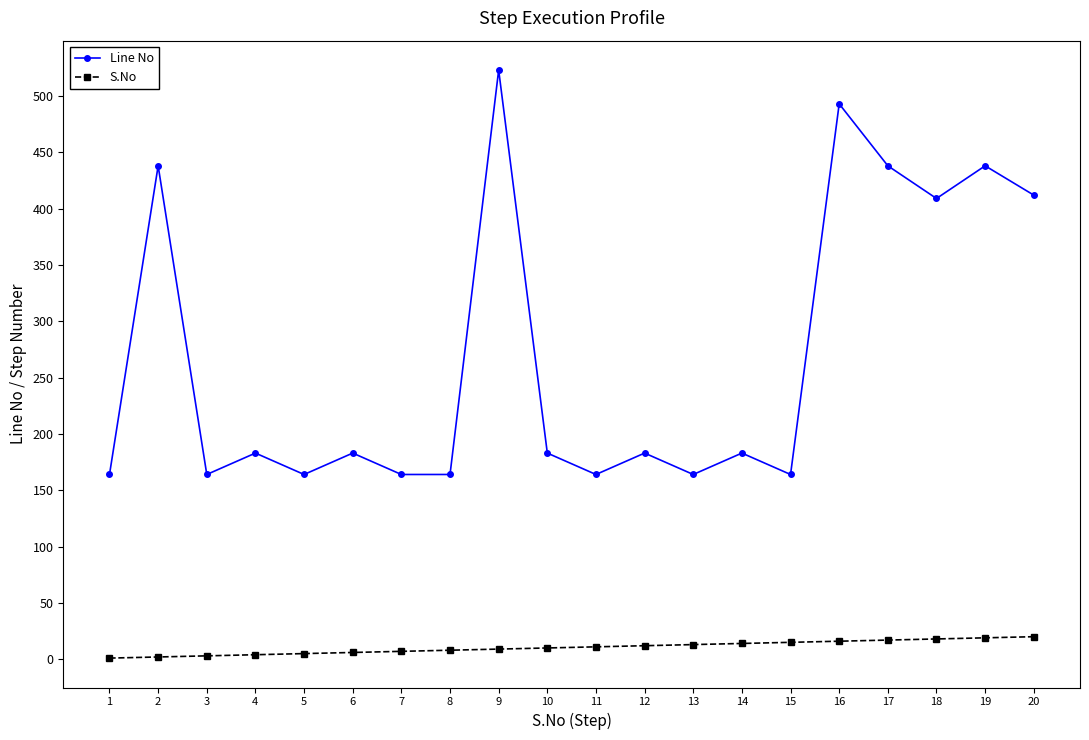

True or false: S.No and Line No cross at least once.

False